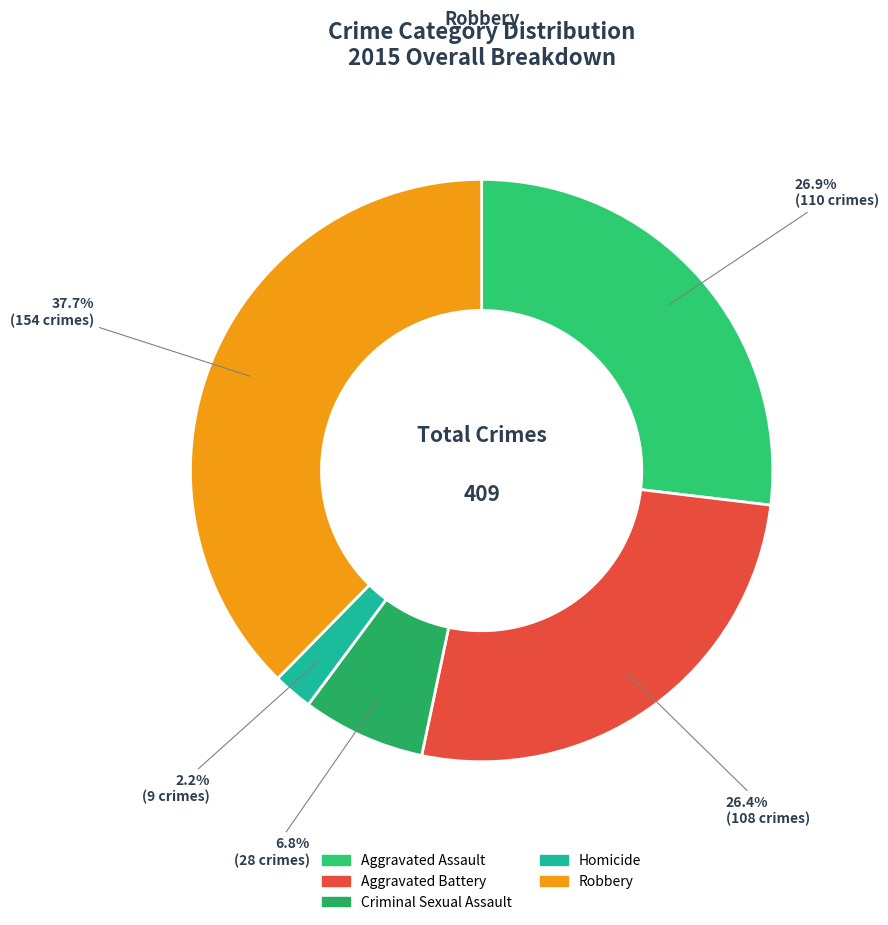

What is the change in value from Criminal Sexual Assault to Homicide?

-19